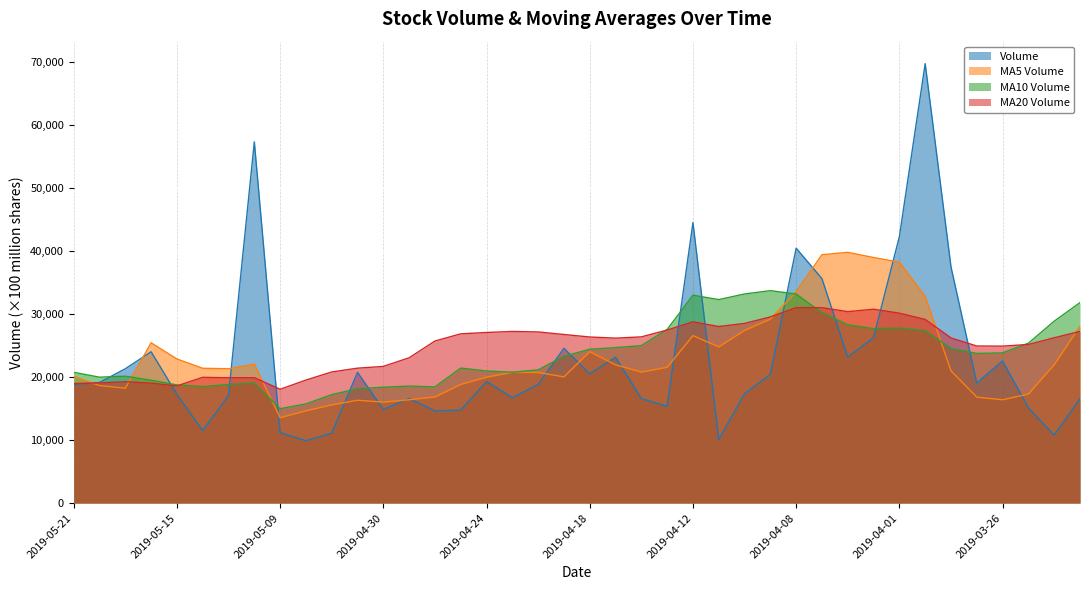

The v_ma20 series shows 30436.3 at 2019-05-08. True or false?

False